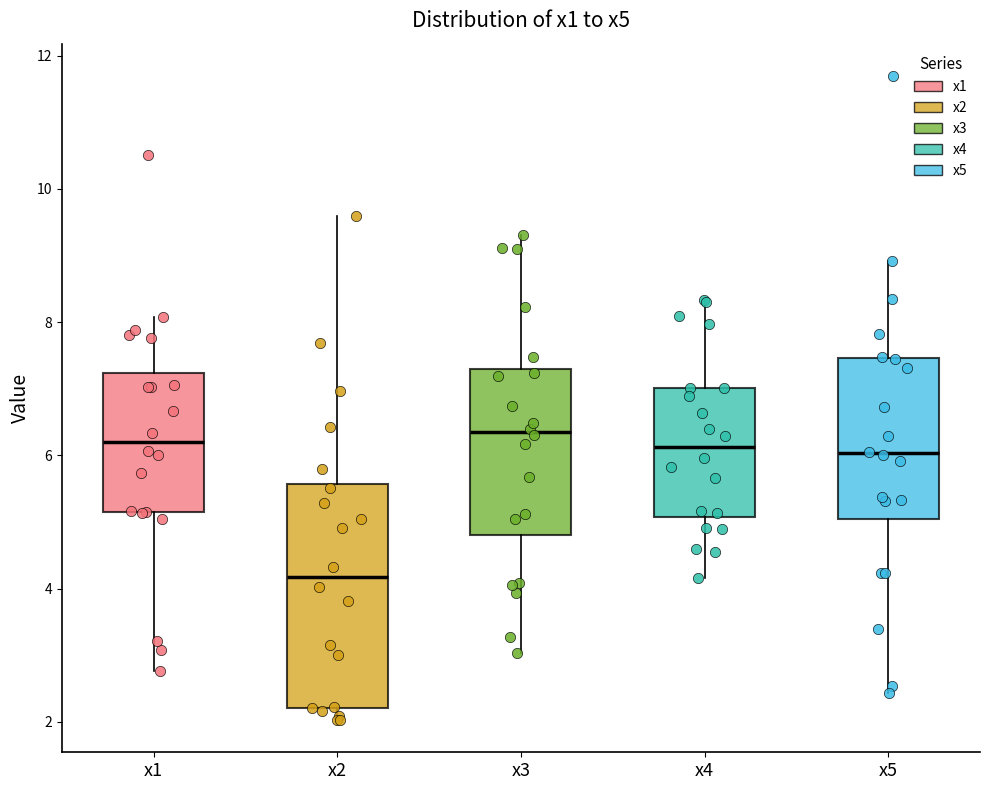

Reading left to right, transcribe this box plot: for each box, give where its median line is, the range the box spans, and where its two whiskers end, as read against the y-axis. The values are not printed on the chart, so give them approximately, as read against the axis.

x1: median 6.2, box 5.2 to 7.2, whiskers 2.8 to 8.0
x2: median 4.2, box 2.2 to 5.6, whiskers 2.0 to 9.6
x3: median 6.4, box 4.8 to 7.4, whiskers 3.0 to 9.4
x4: median 6.2, box 5.0 to 7.0, whiskers 4.2 to 8.4
x5: median 6.0, box 5.0 to 7.4, whiskers 2.4 to 9.0